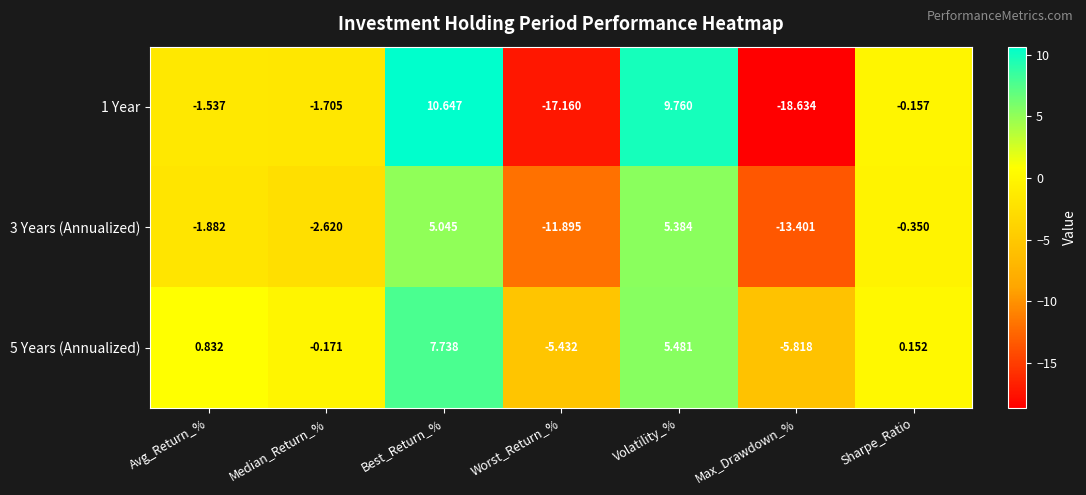

What is the difference between the highest and lowest values at Avg_Return_%?

2.7